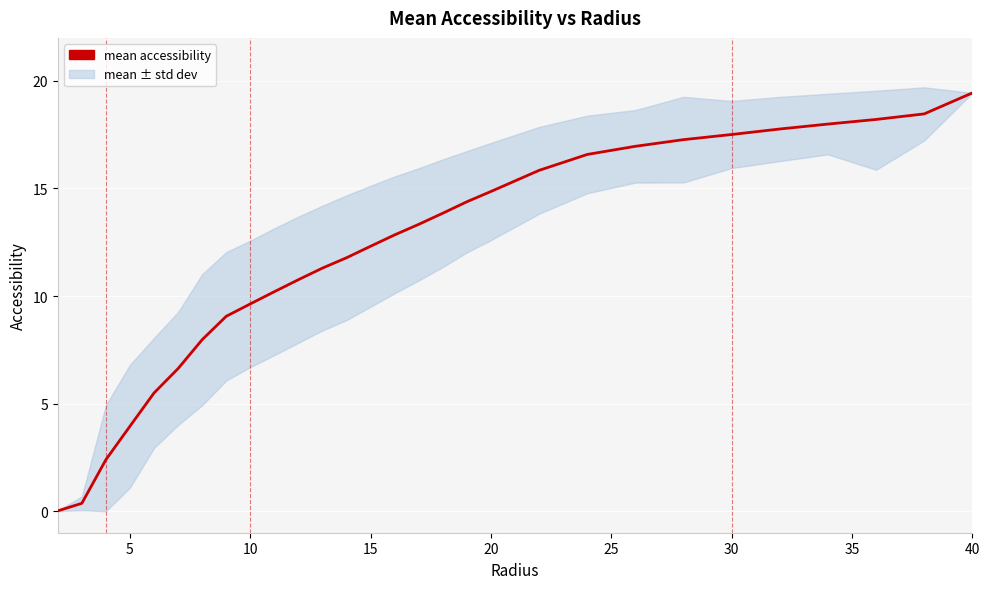

Reading left to right, extract all data points from this chart.

0.0	0.4	2.4	4.0	5.5	6.6	8.0	9.1	9.6	10.2	10.8	11.3	11.8	12.3	12.8	13.3	13.9	14.4	14.9	15.8	16.6	17.0	17.3	17.5	17.8	18.0	18.2	18.5	19.4